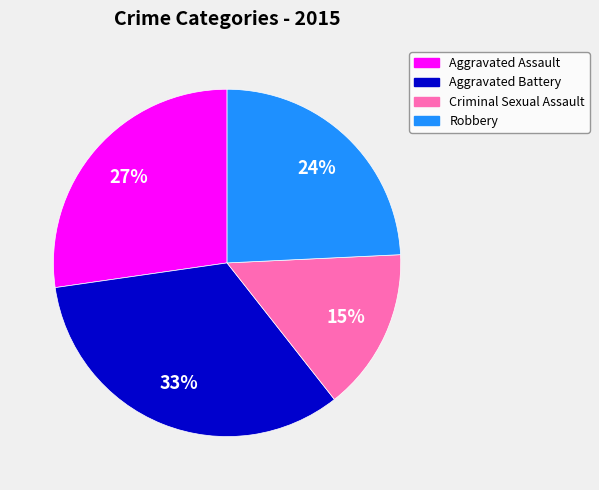

What percentage is the Aggravated Assault slice, to the nearest percent?

27%